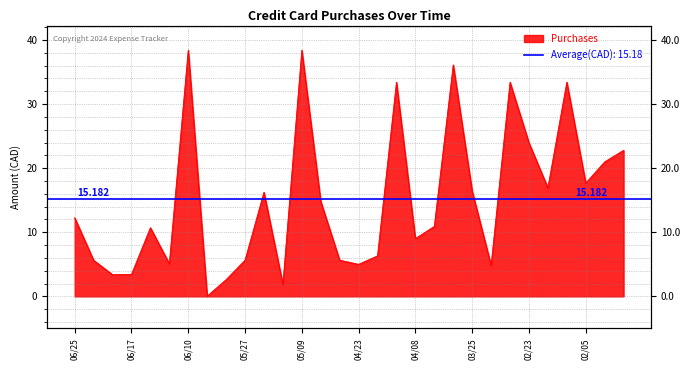

What is the change in value from 2024-05-09 to 2024-03-26?

-2.3